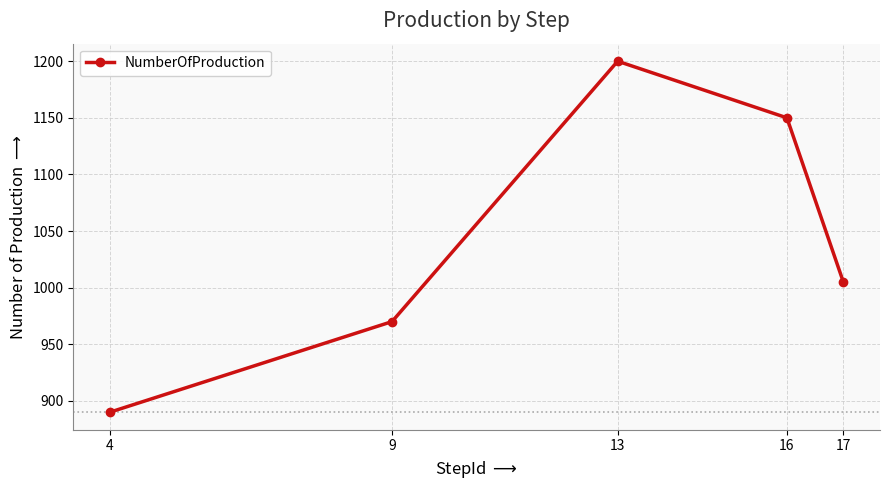

The value at 16 is 1150. True or false?

True